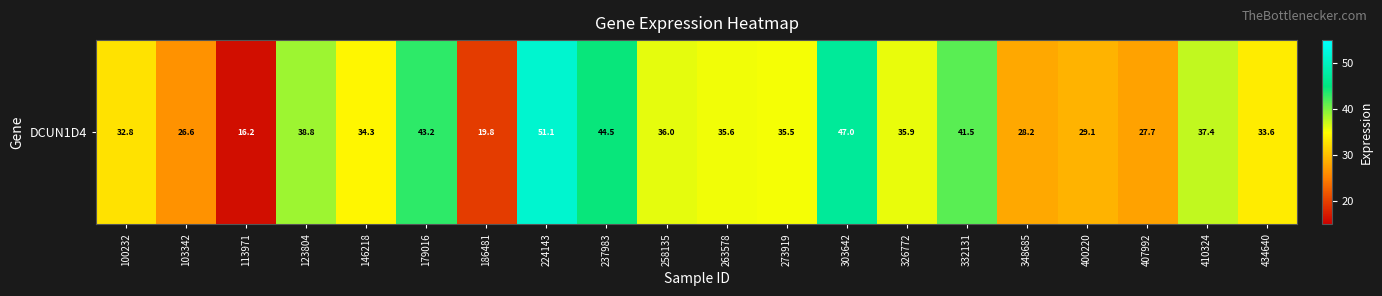

What is the sum of the values at 113971 and 303642?

63.1